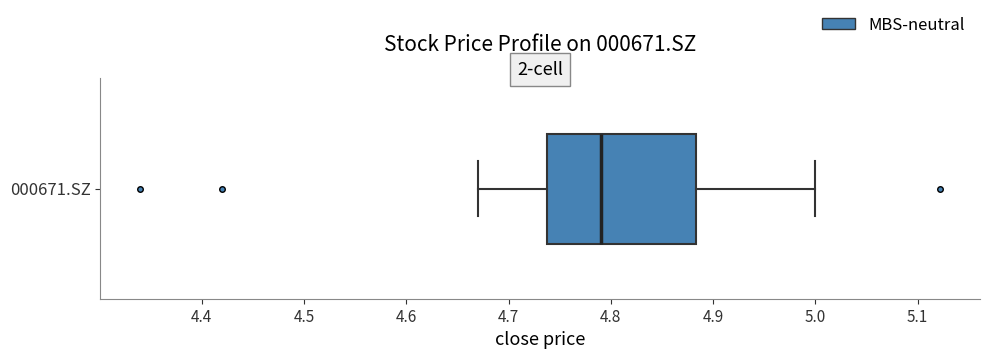

Where does the median line of the box for 000671.SZ sit on the x-axis? The values are not printed on the chart, so give them approximately, as read against the axis.

4.79